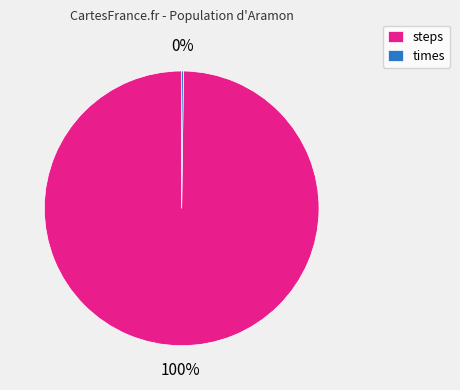

Which slice is the largest?

steps